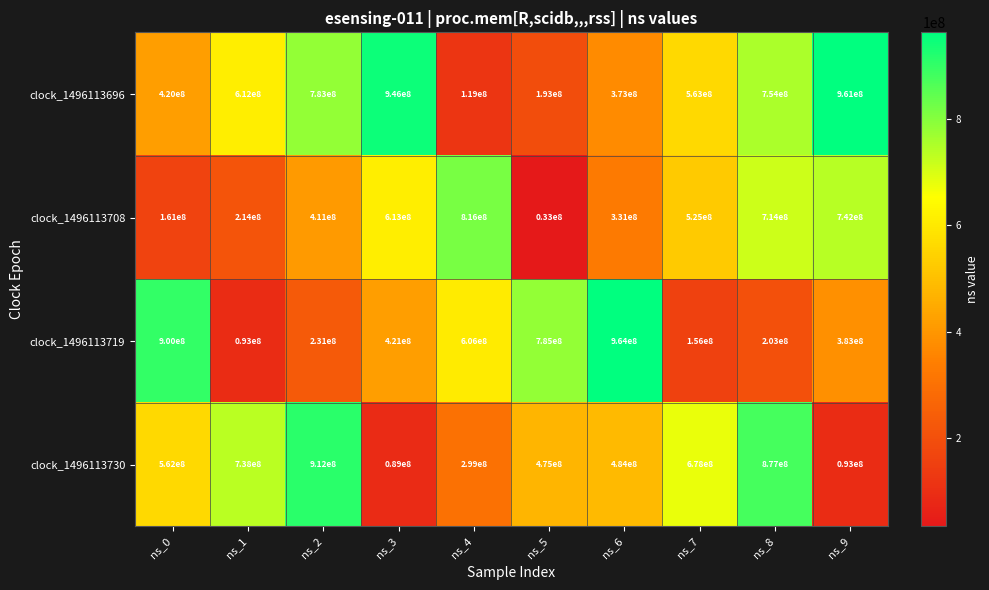

The value of clock_1496113696 at ns_4 is 119000000. True or false?

True